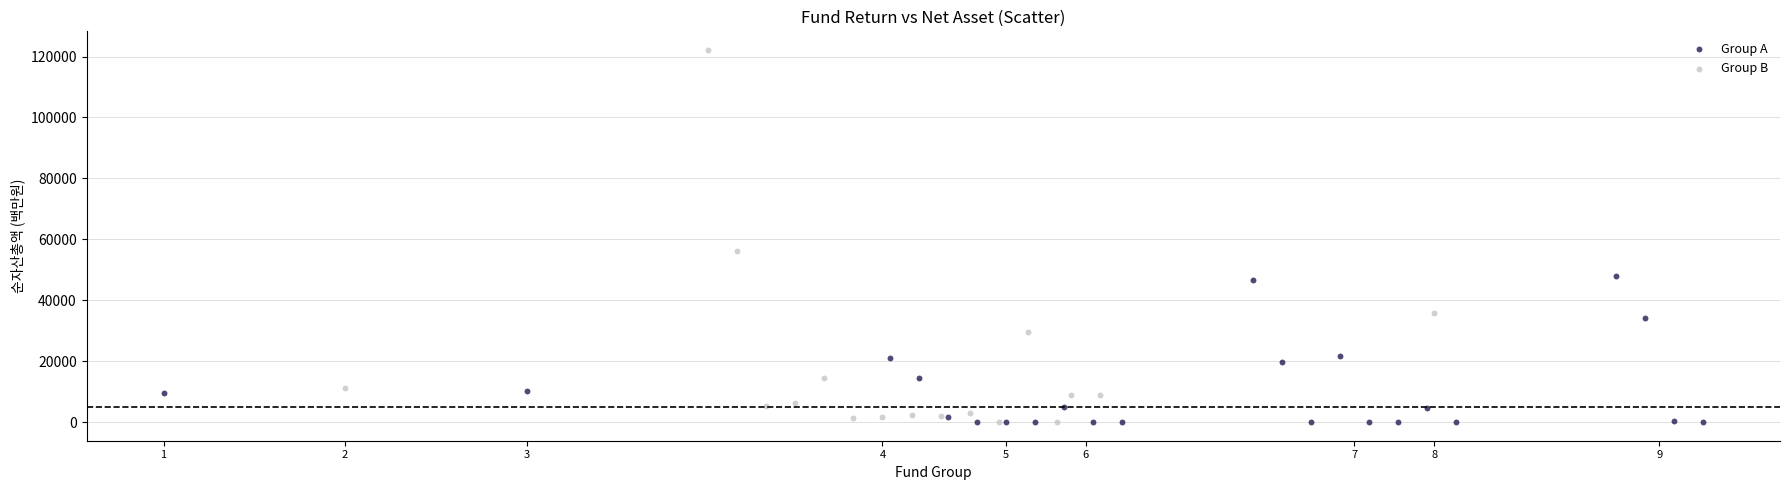

Which series has the widest spread of Y values?

Group B